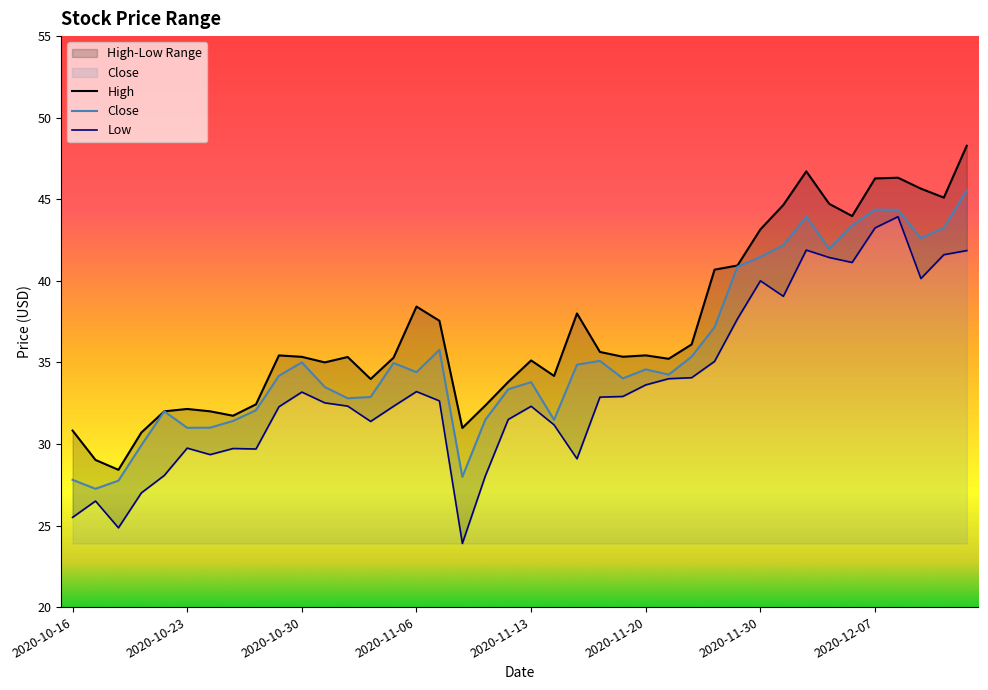

True or false: High and Low cross at least once.

False